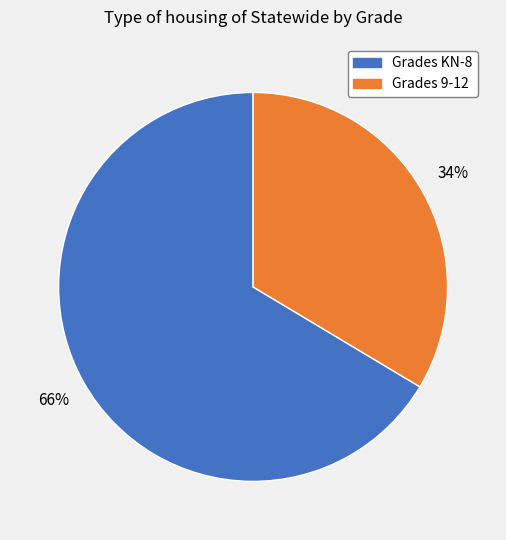

To the nearest percent, what is the average slice percentage?

50%